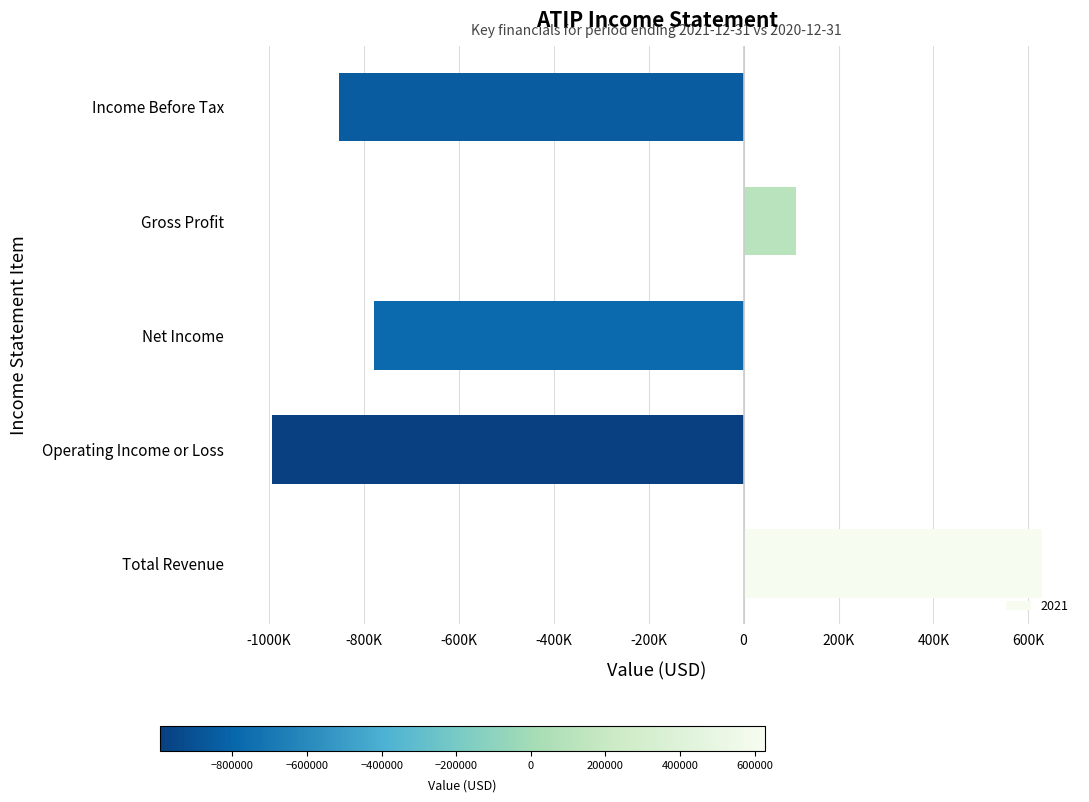

Where is the data nearest to the value -183100?

Gross Profit